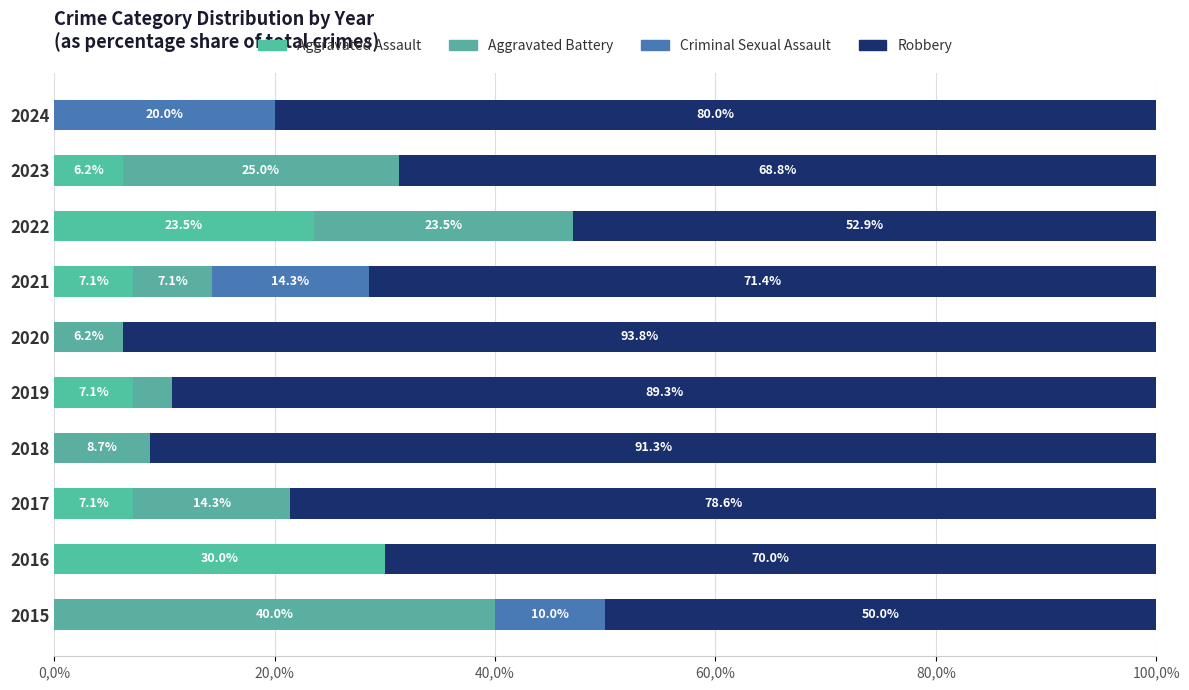

What is the difference between the maximum and minimum values in the Aggravated Battery series?

40.0